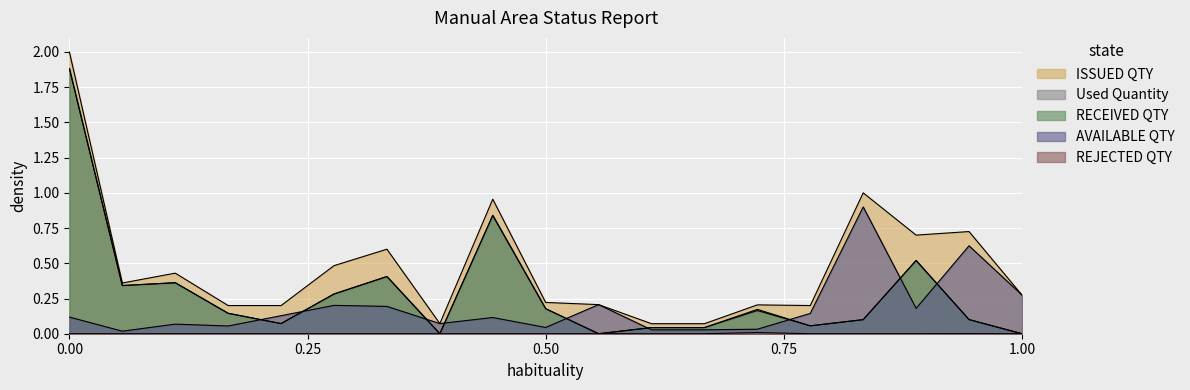

What is the label of the 12th point from the right?

B2020004094